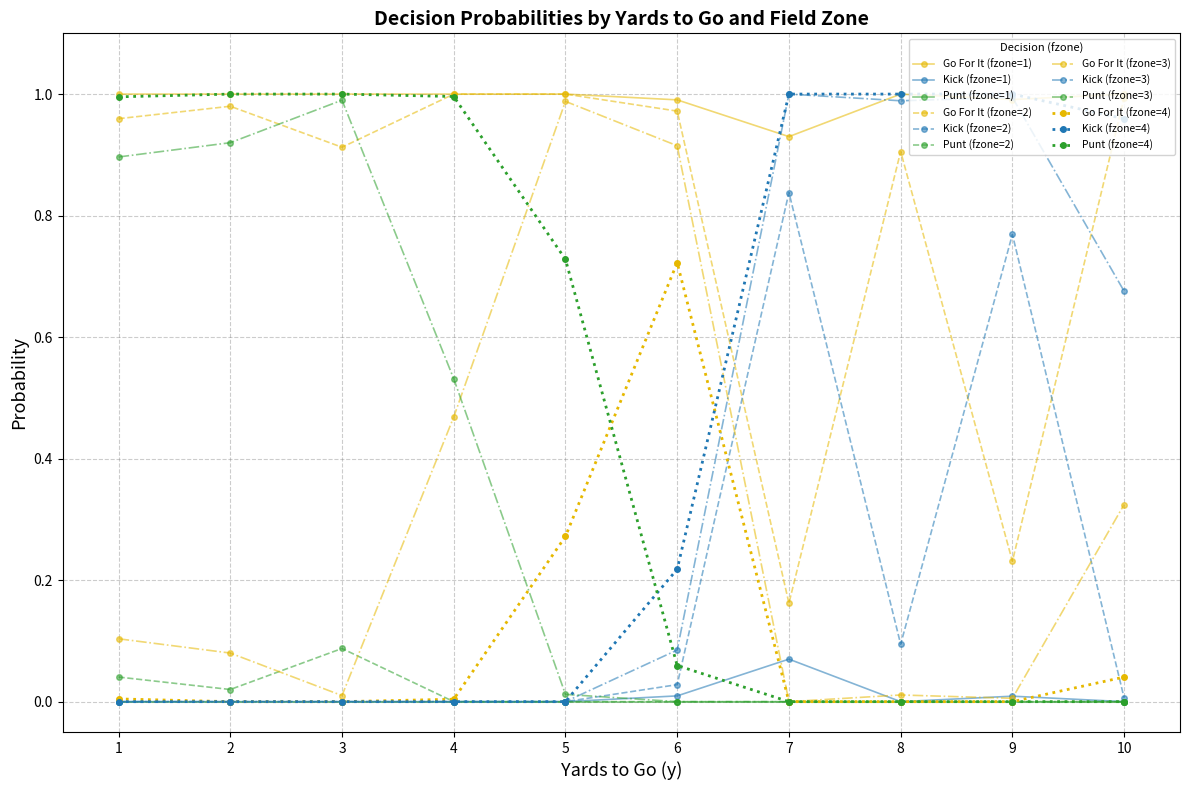

True or false: Go For It (fzone=3) has more than 2 interior local peaks.

False